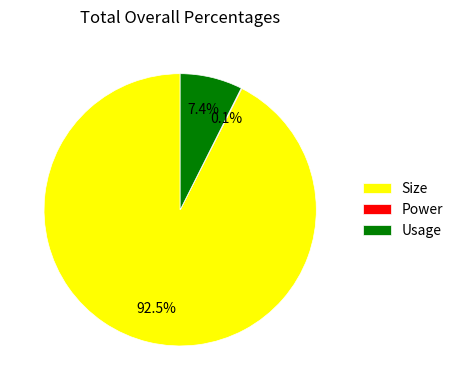

Is there a majority slice in this chart?

Yes